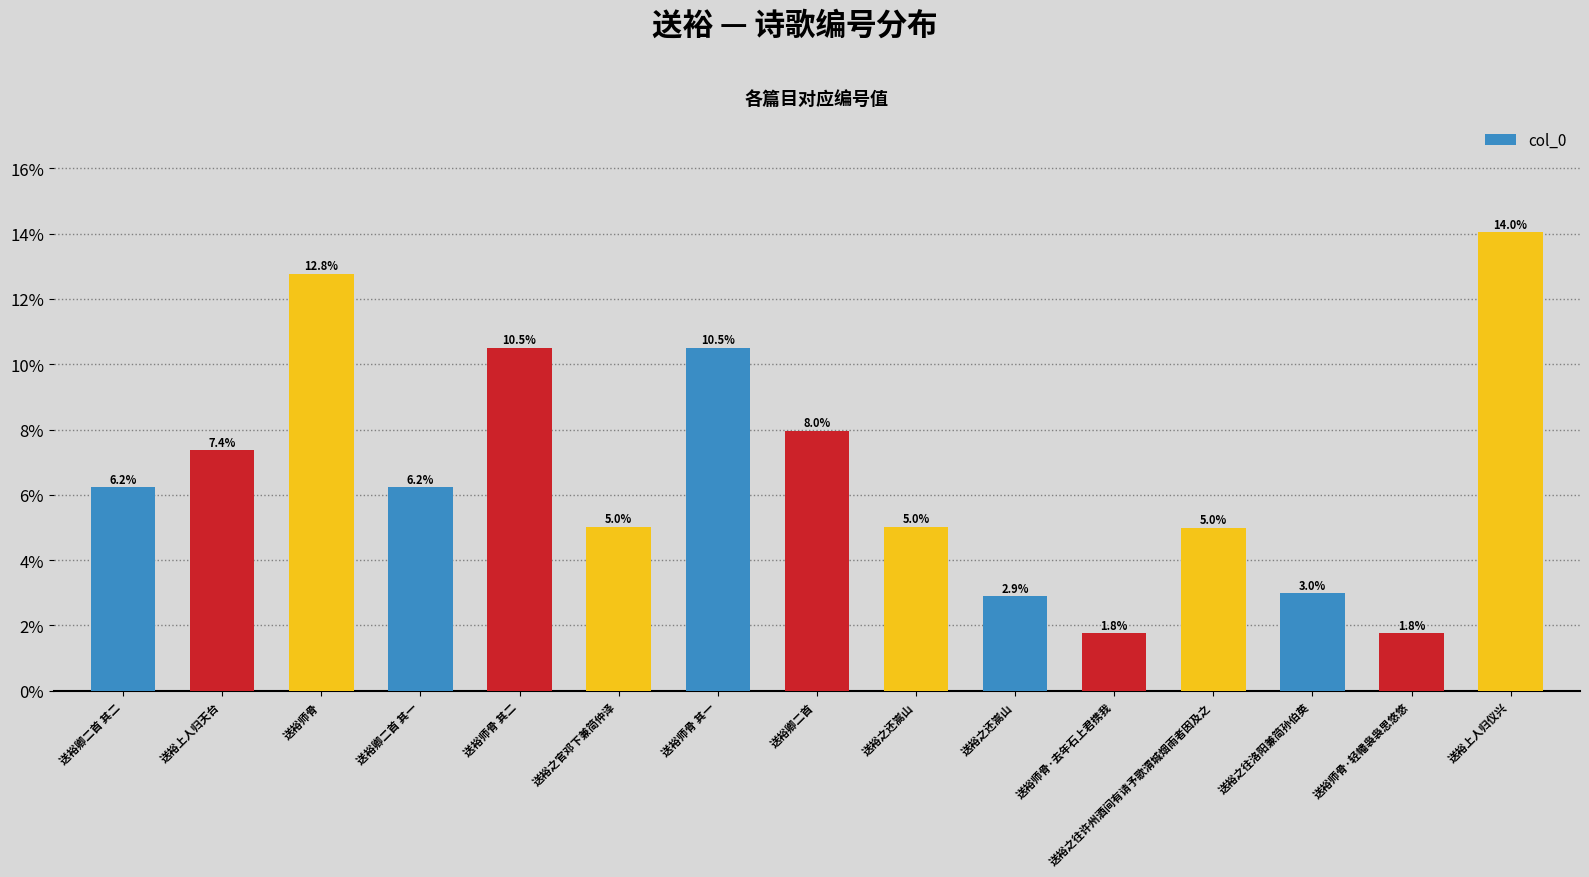

How many bars are there in total?

15